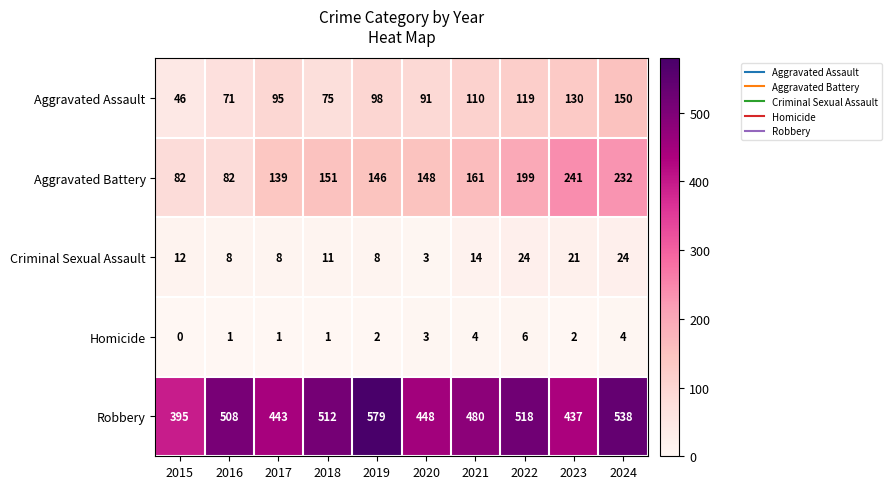

At which category does the chart reach its peak across all series?

2019